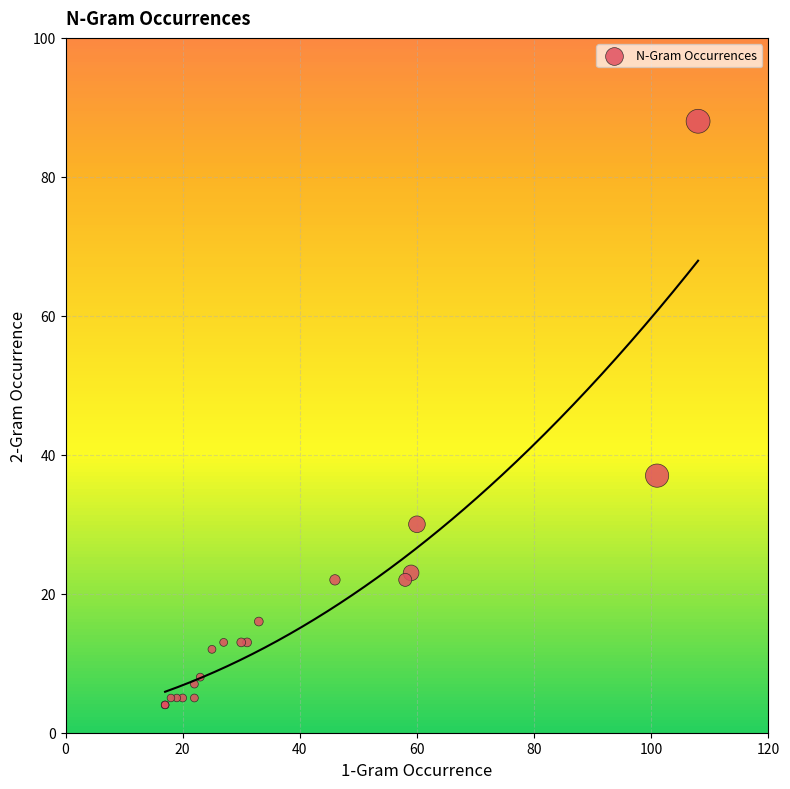

What Y value in the scatter plot is closest to 46?

37